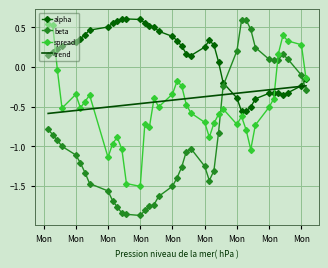

Which series ends up on top after the final intersection of spread and beta?

spread